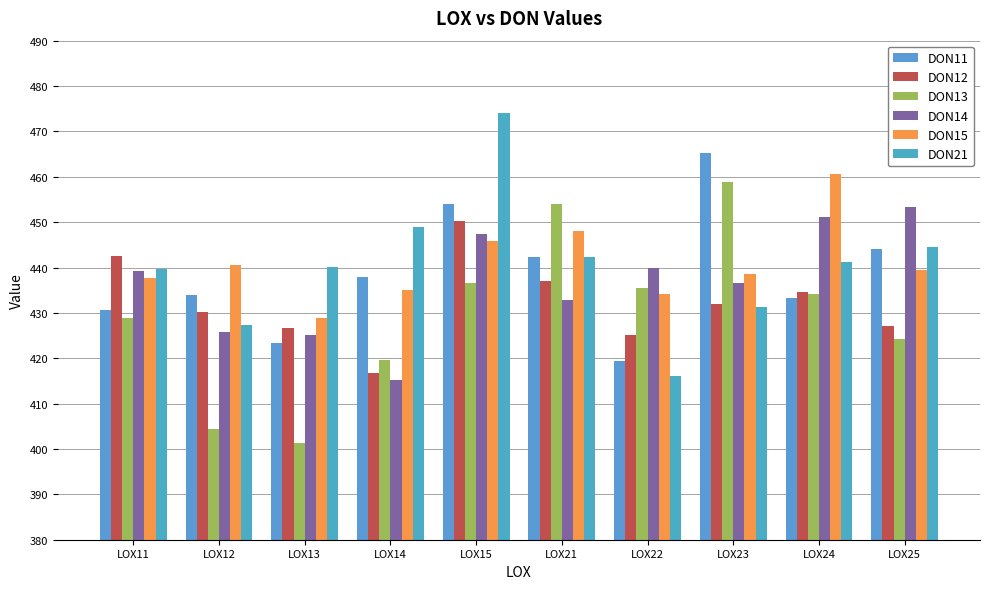

Between LOX13 and LOX22, which series saw the biggest shift?

DON13